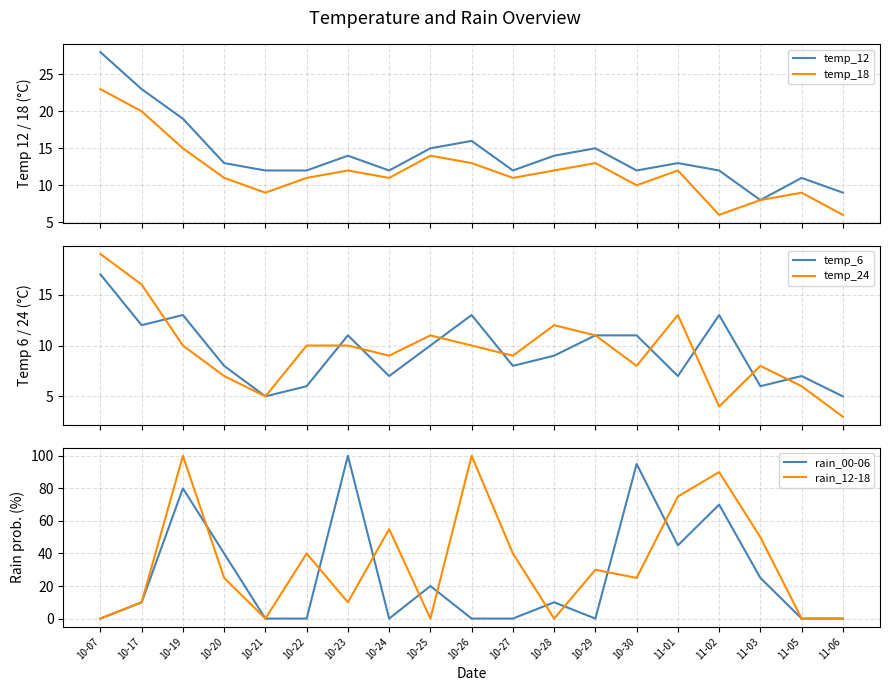

Is the value of temp_6 at 11-03 greater than the value of rain_12-18 at 11-02?

No